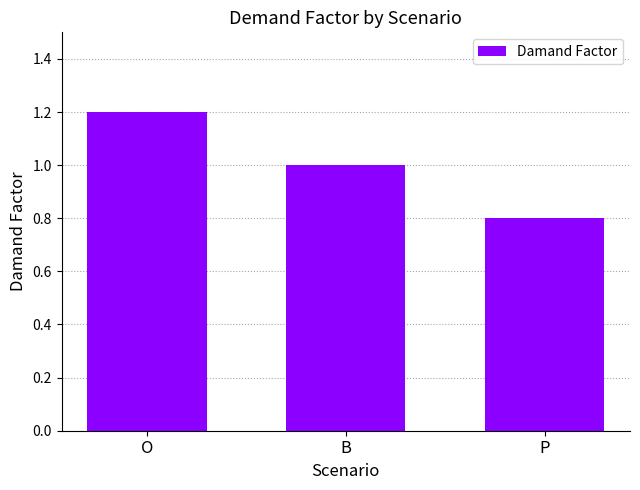

What is the minimum value shown in the chart?

0.8